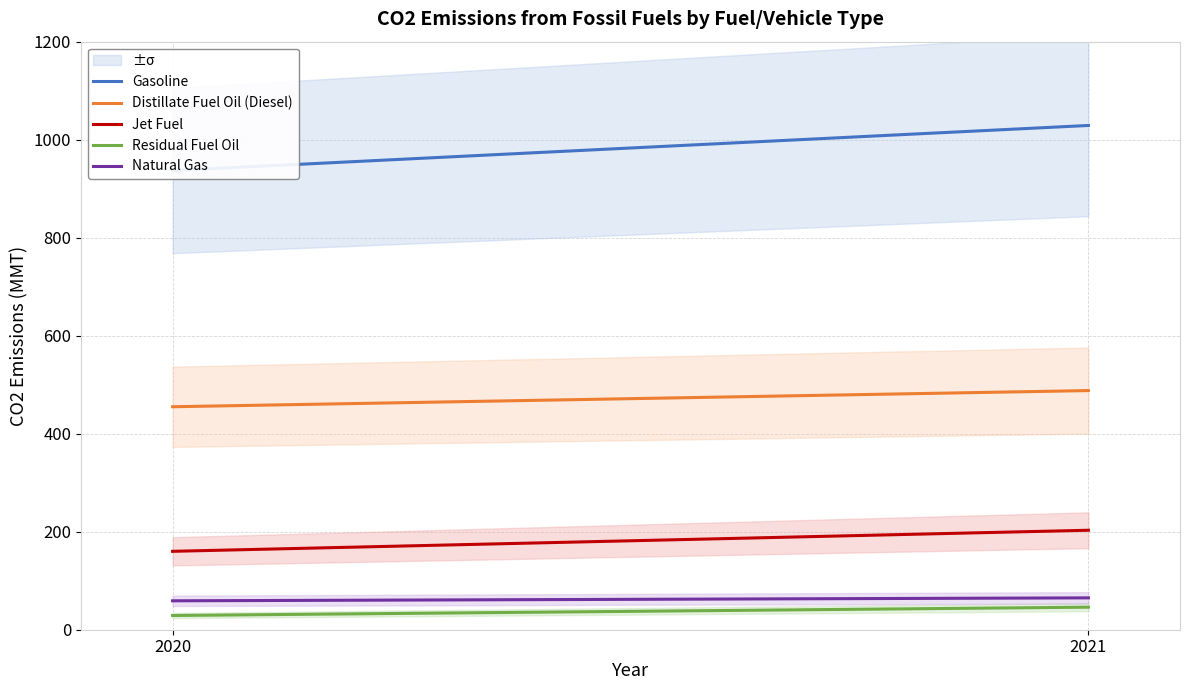

Is it true that Gasoline equals 1029 at 2021?

True